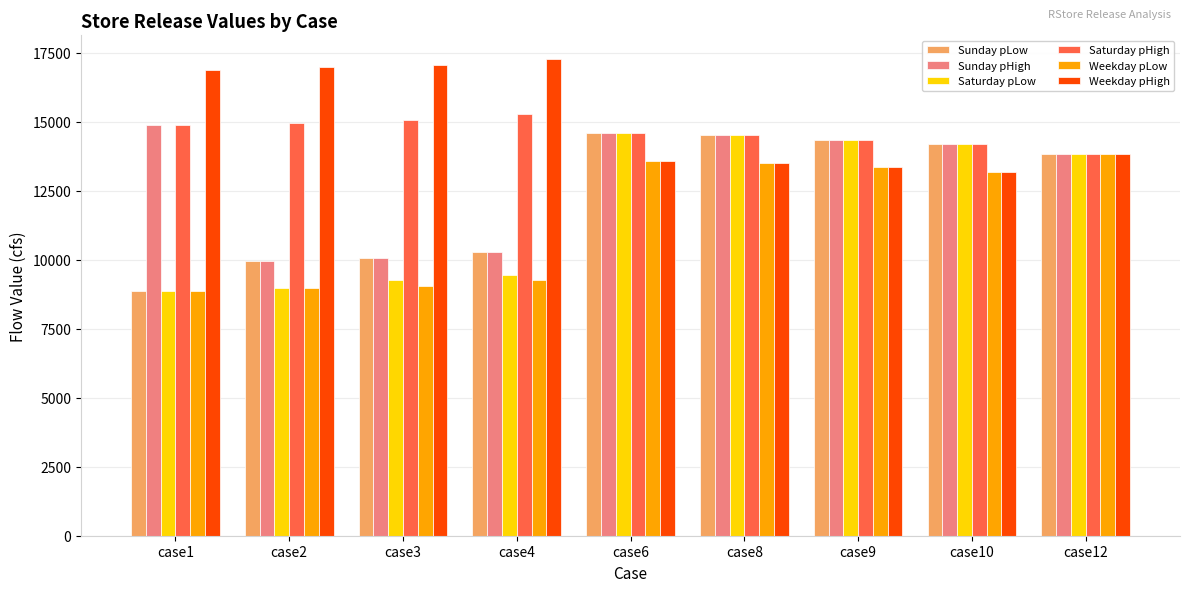

Is the value of Weekday pHigh at case1 greater than the value of Sunday pLow at case4?

Yes